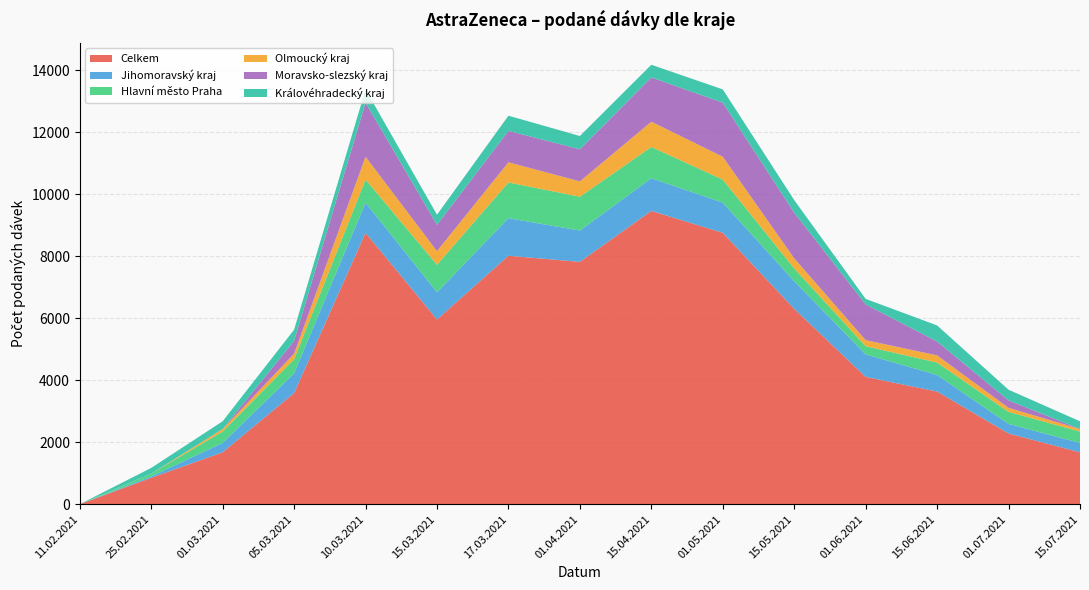

What is the maximum value for Celkem?

9467